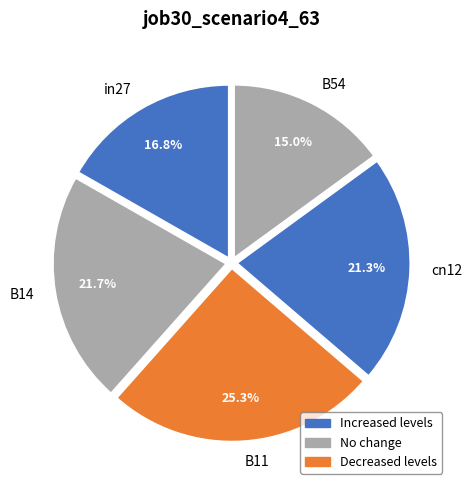

Is B14 the majority of the pie?

No